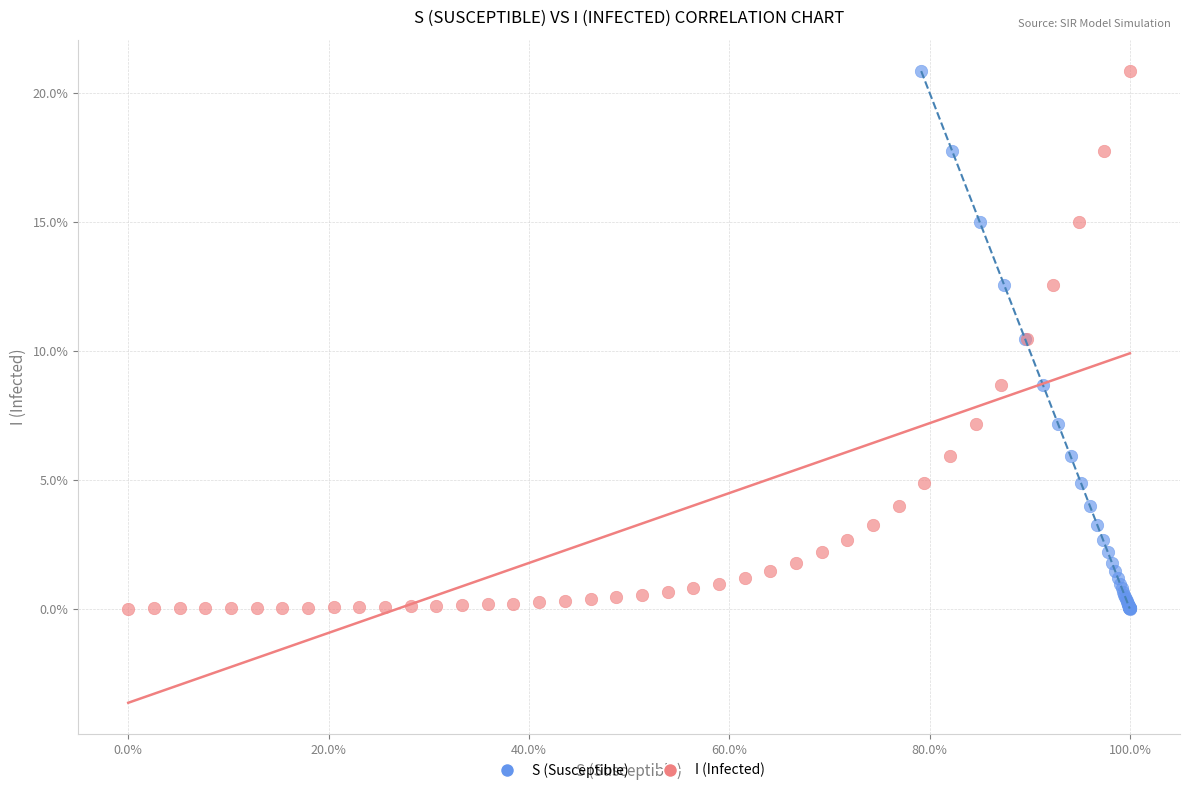

What are all the series names shown in the legend?

S (Susceptible), I (Infected)